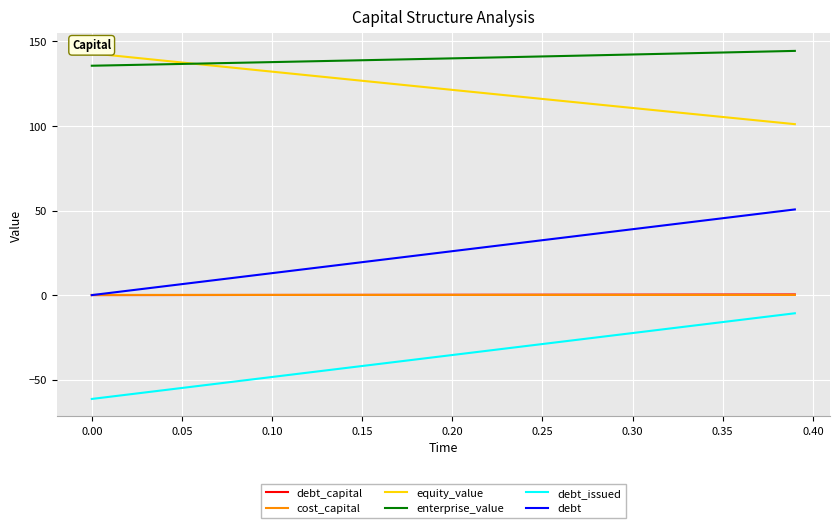

What is the minimum value shown in the chart?

-61.4